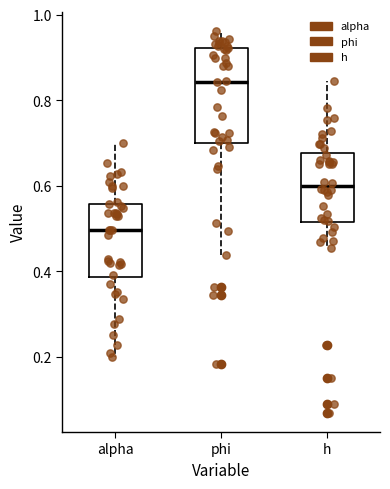

Which box's median line is the lowest?

alpha